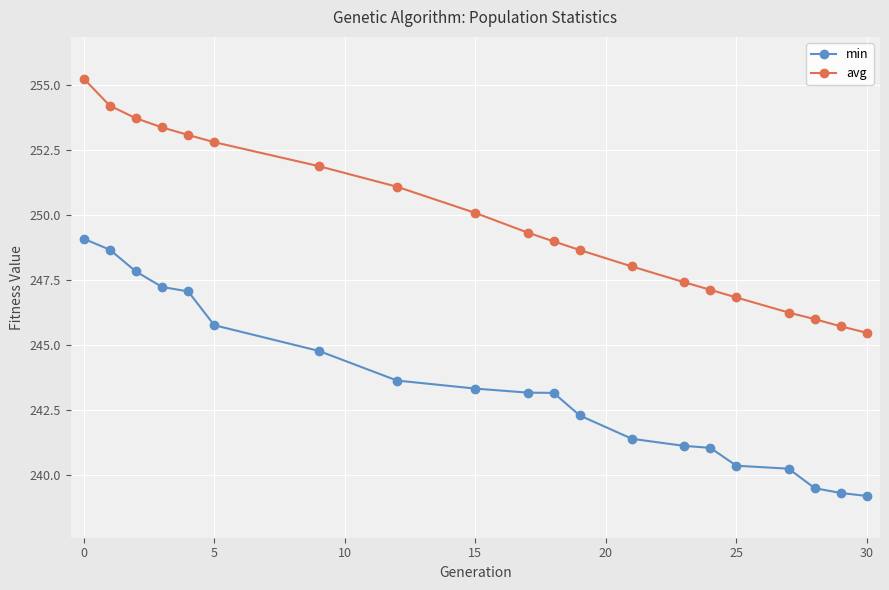

What is the sum of all min values?

4868.3